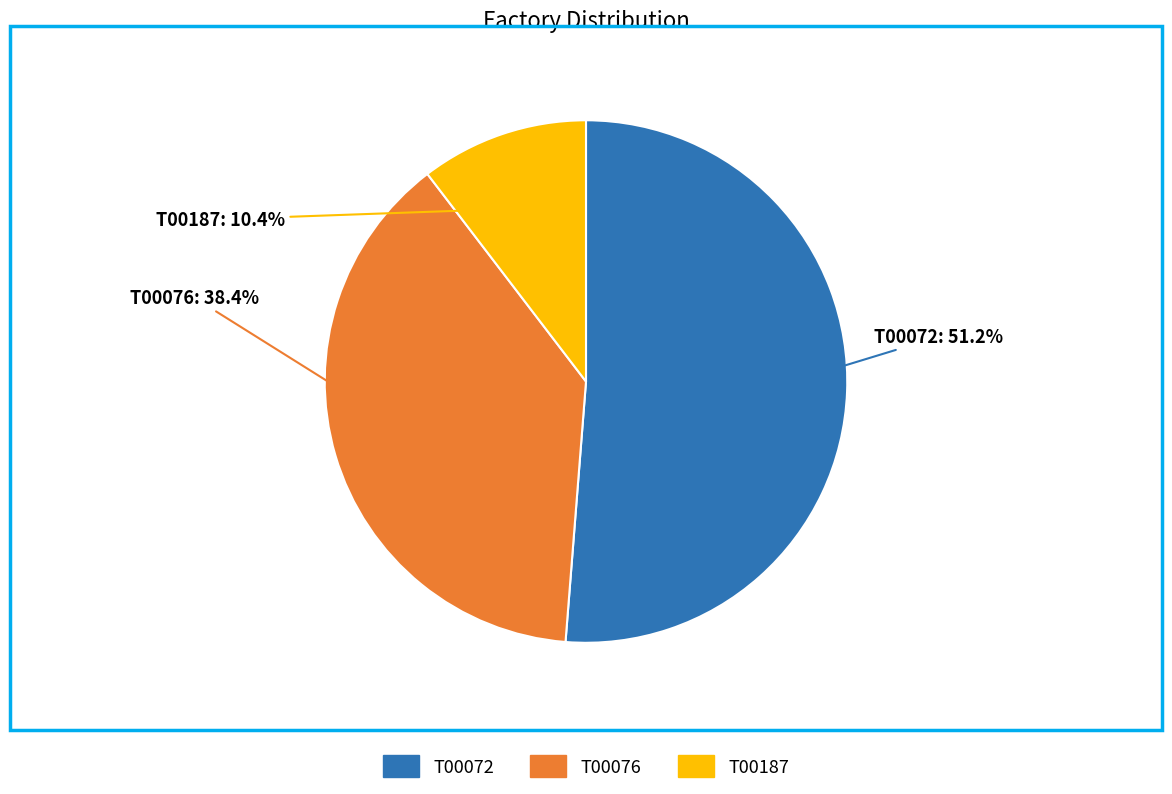

Is the sum of T00072 and T00187 greater than half?

Yes